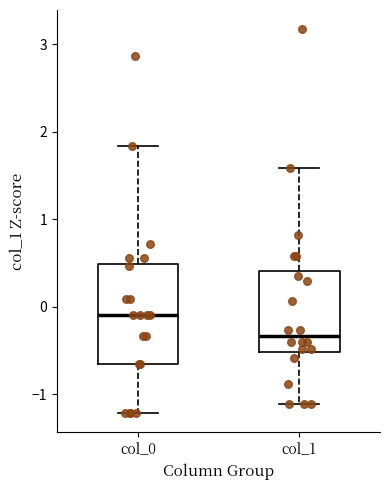

Reading left to right, read every box against the y-axis: the position of its median line, the range the box covers, and the ends of its whiskers. The values are not printed on the chart, so give them approximately, as read against the axis.

col_0: median -0.1, box -0.7 to 0.5, whiskers -1.2 to 1.8
col_1: median -0.3, box -0.5 to 0.4, whiskers -1.1 to 1.6